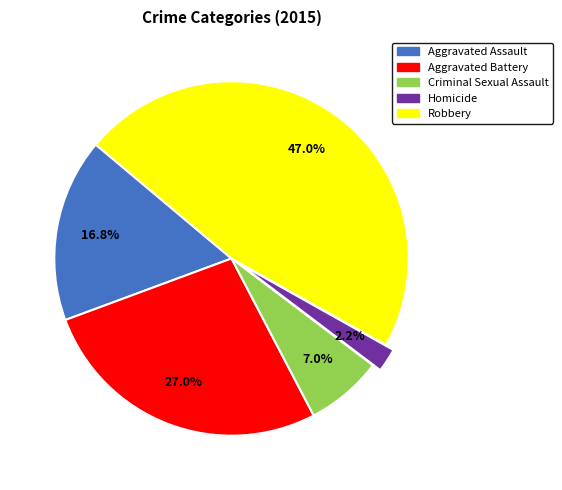

To the nearest percent, what is the average slice percentage?

20%